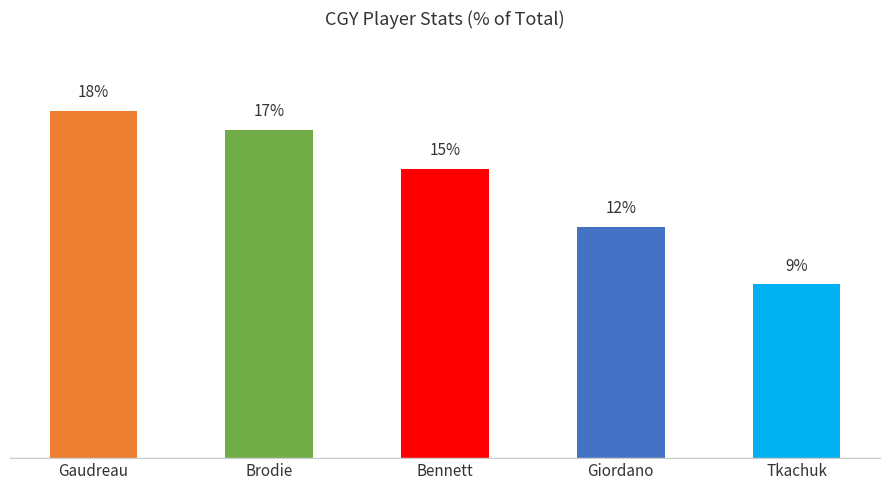

Which category has the lowest value across all series?

Tkachuk